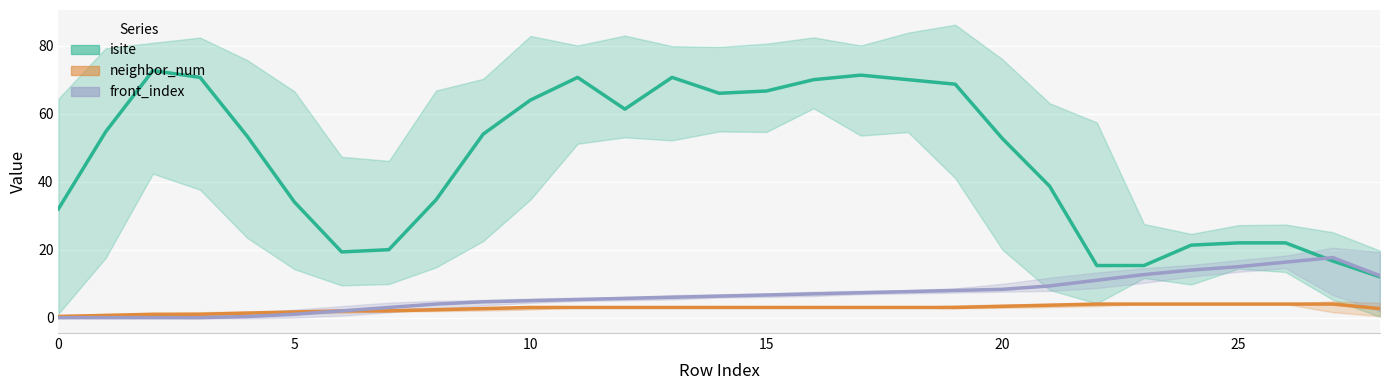

At which category is the sum across all series the highest?

17